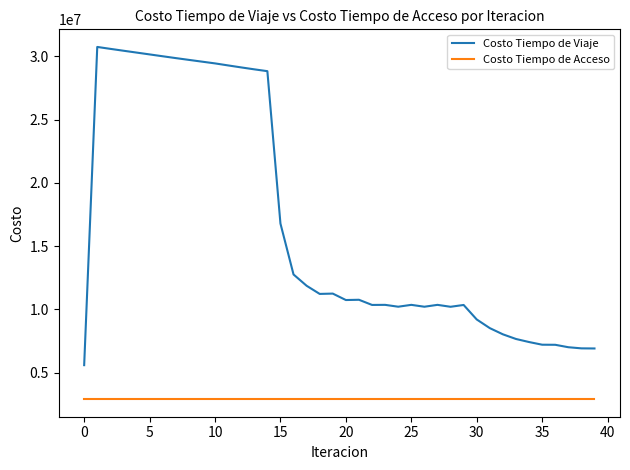

Rank the series by their maximum value, from highest to lowest.

Costo Tiempo de Viaje, Costo Tiempo de Acceso